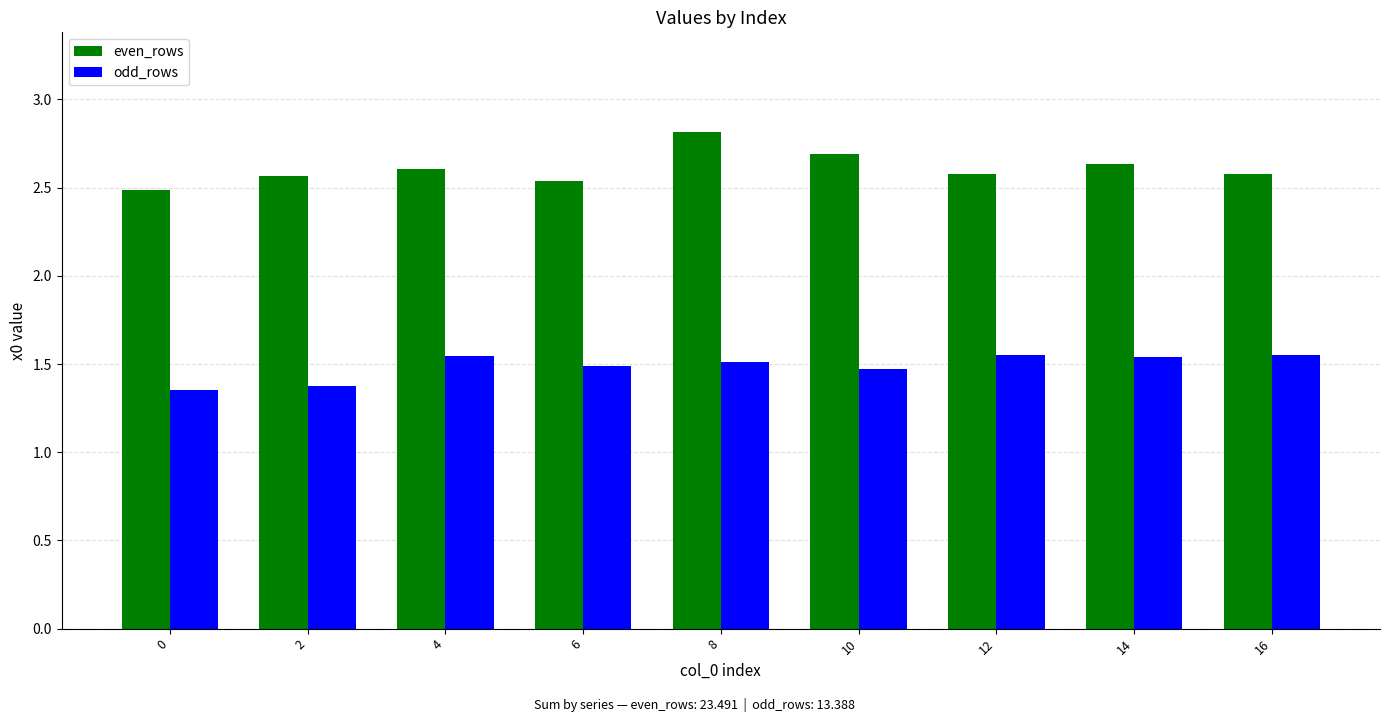

Rank the series at 0 from lowest to highest value.

odd_rows, even_rows